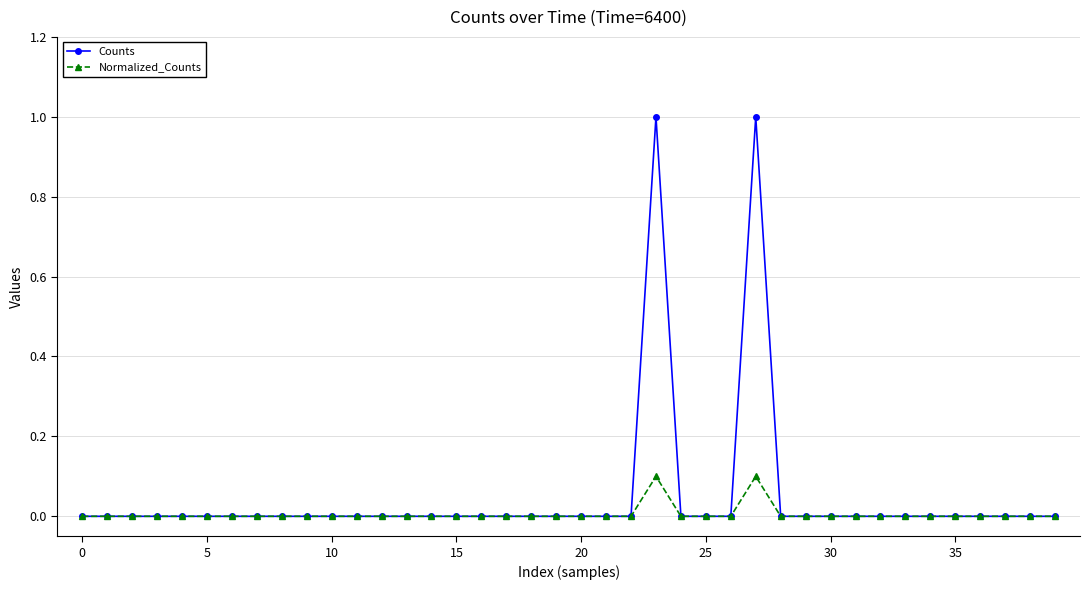

Reading left to right, what are all the values shown in this chart?

Counts: 0.0	0.0	0.0	0.0	0.0	0.0	0.0	0.0	0.0	0.0	0.0	0.0	0.0	0.0	0.0	0.0	0.0	0.0	0.0	0.0	0.0	0.0	0.0	1.0	0.0	0.0	0.0	1.0	0.0	0.0	0.0	0.0	0.0	0.0	0.0	0.0	0.0	0.0	0.0	0.0
Normalized_Counts: 0.0	0.0	0.0	0.0	0.0	0.0	0.0	0.0	0.0	0.0	0.0	0.0	0.0	0.0	0.0	0.0	0.0	0.0	0.0	0.0	0.0	0.0	0.0	0.1	0.0	0.0	0.0	0.1	0.0	0.0	0.0	0.0	0.0	0.0	0.0	0.0	0.0	0.0	0.0	0.0